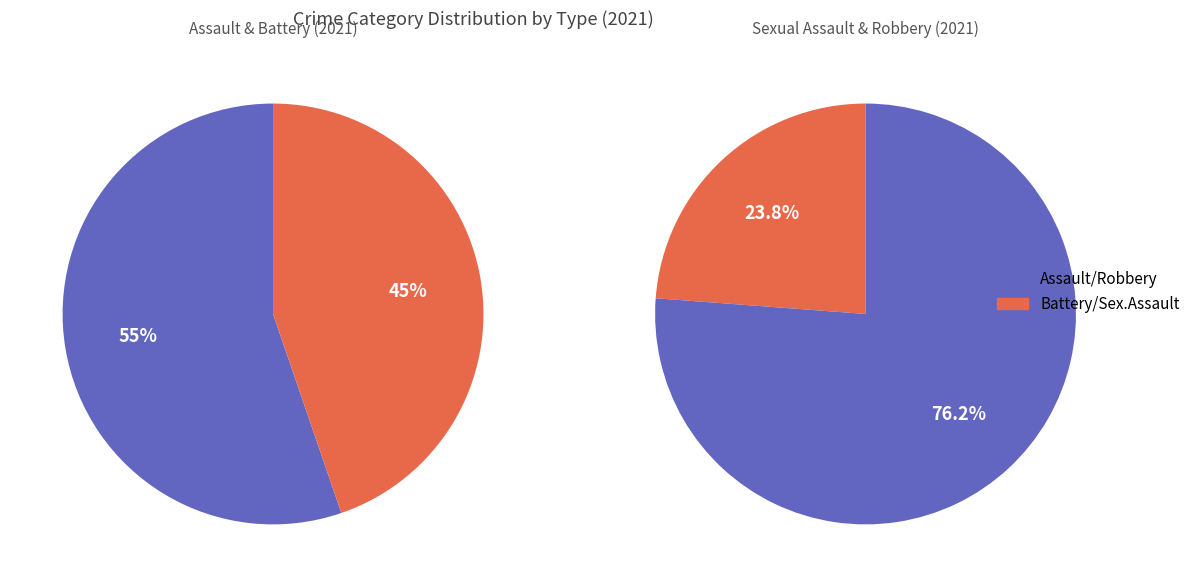

Does Criminal Sexual Assault represent more than half of the total?

No